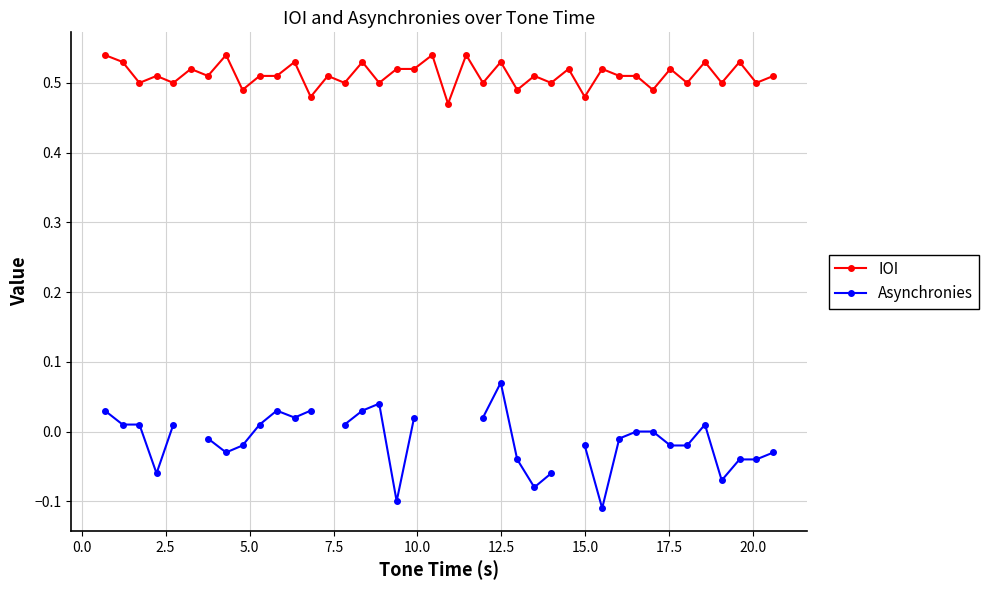

What is the lowest value of the IOI series?

0.5